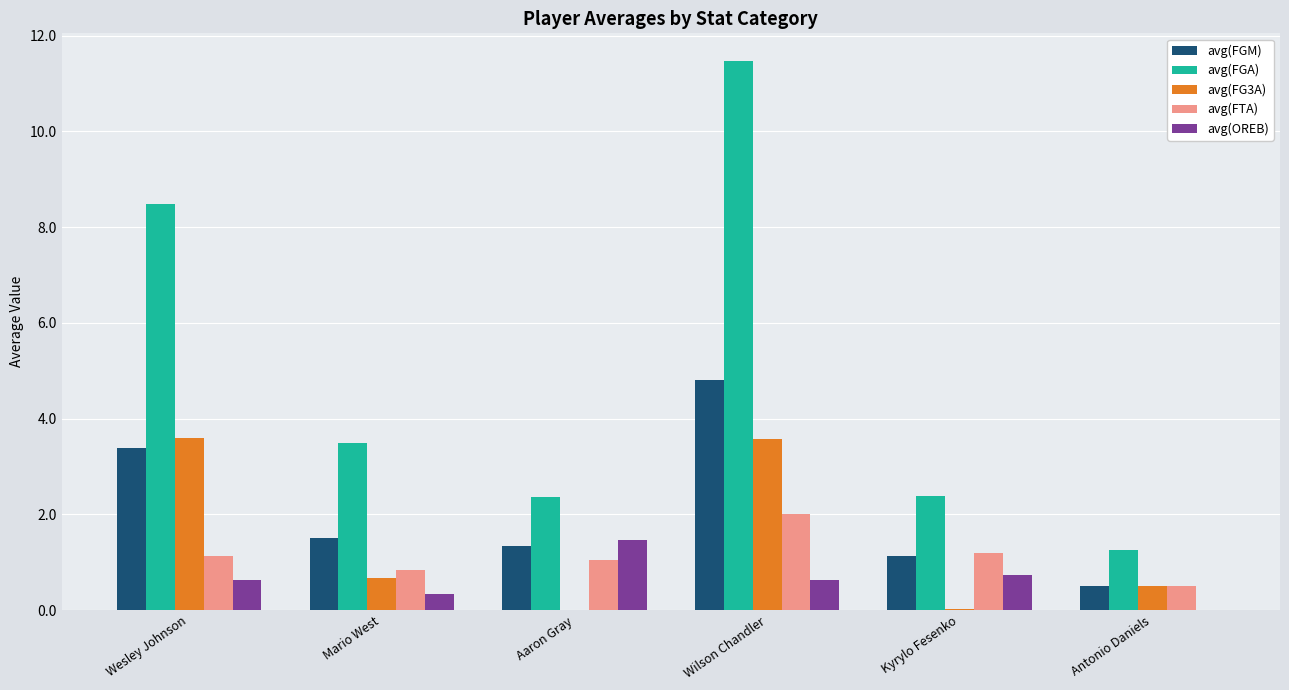

What is the sum of all avg(FTA) values?

6.7